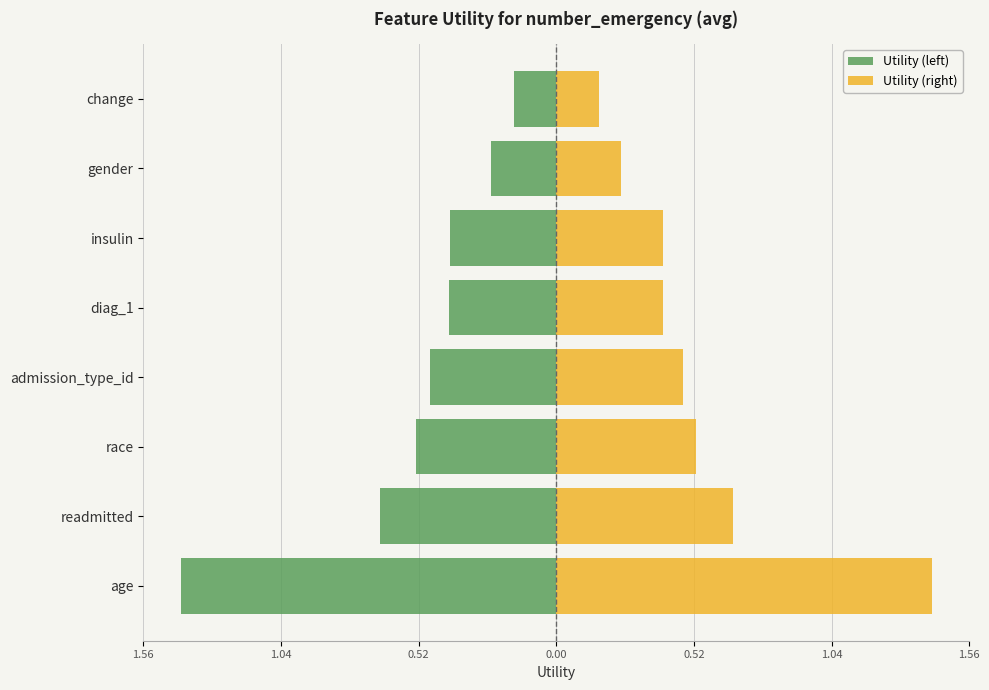

True or false: Utility (left) has a value of -0.2 at admission_type_id.

False